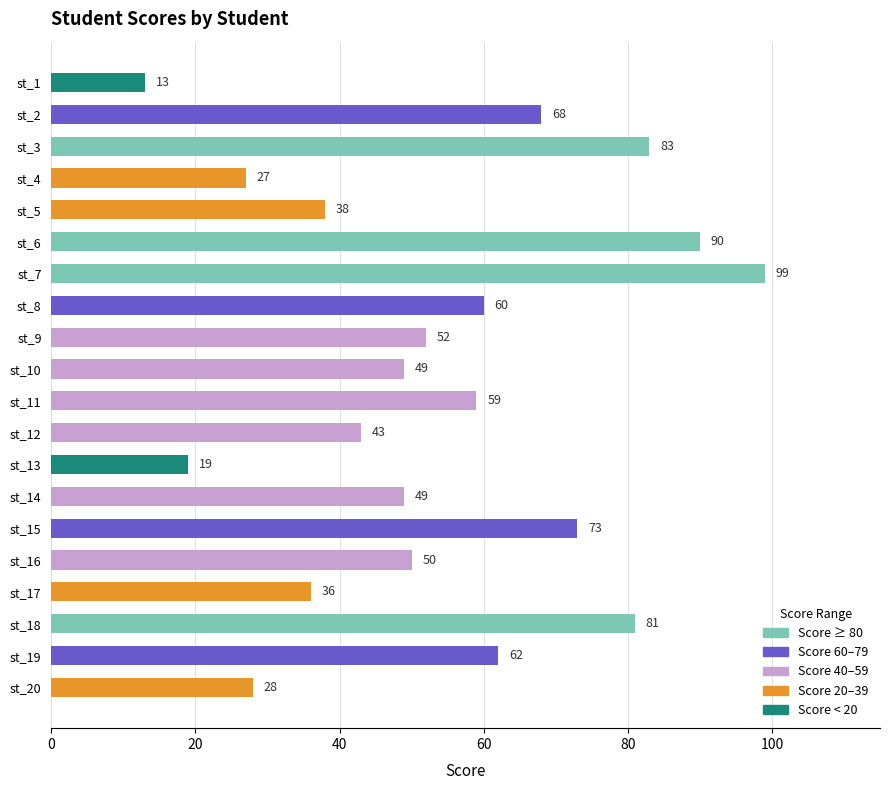

Reading bottom to top, transcribe all the data shown in this chart.

28	62	81	36	50	73	49	19	43	59	49	52	60	99	90	38	27	83	68	13